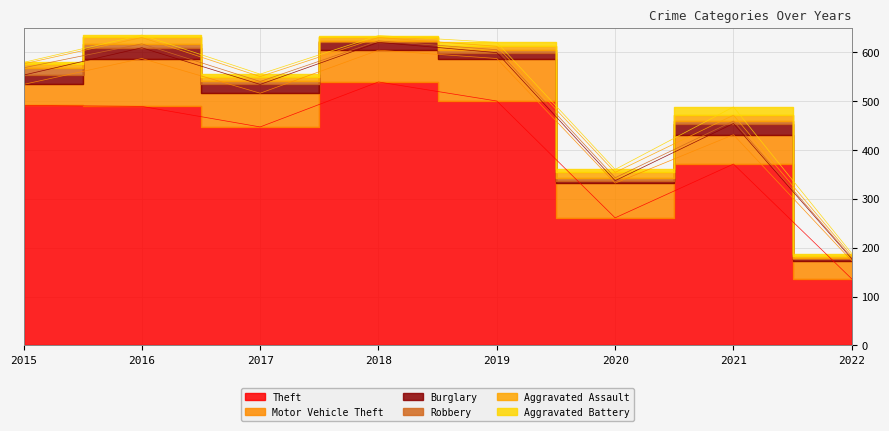

What is the difference between the maximum and minimum values in the Robbery series?

13